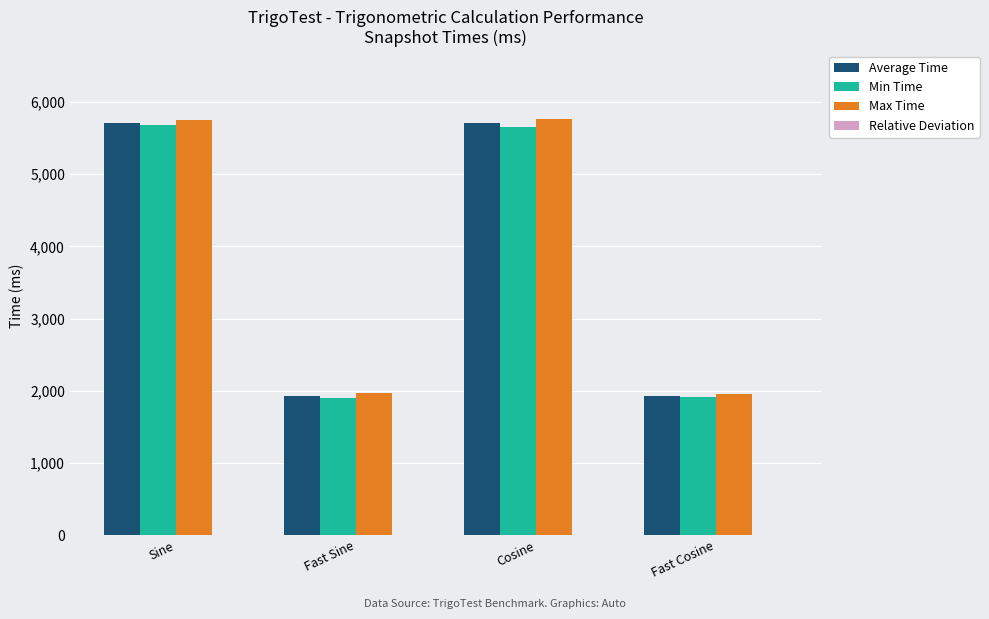

The value of Average Time at Sine is 5706.0. True or false?

True